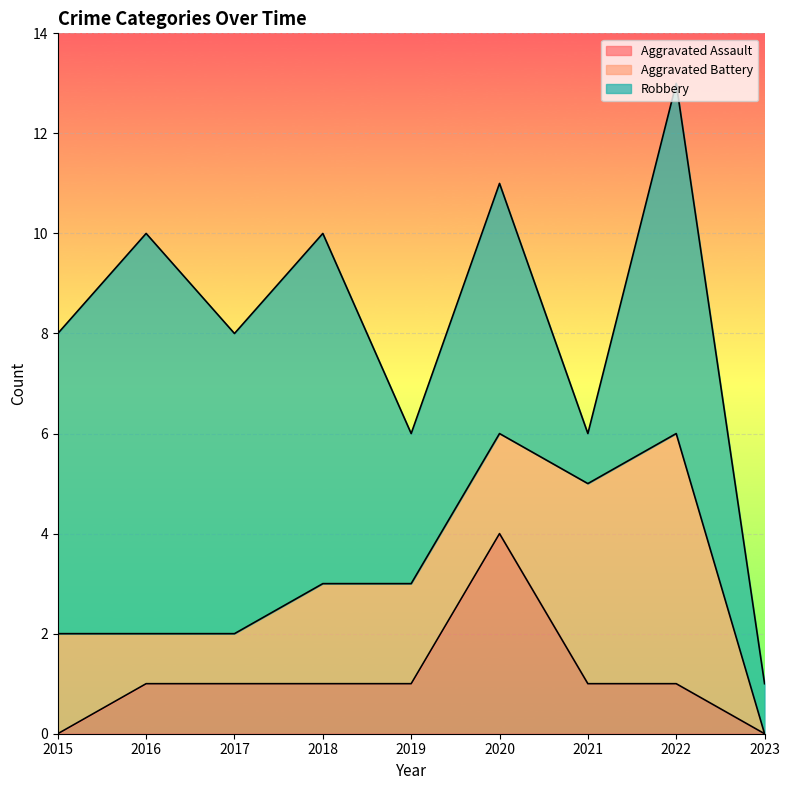

Read the Aggravated Battery value at 2022.

5